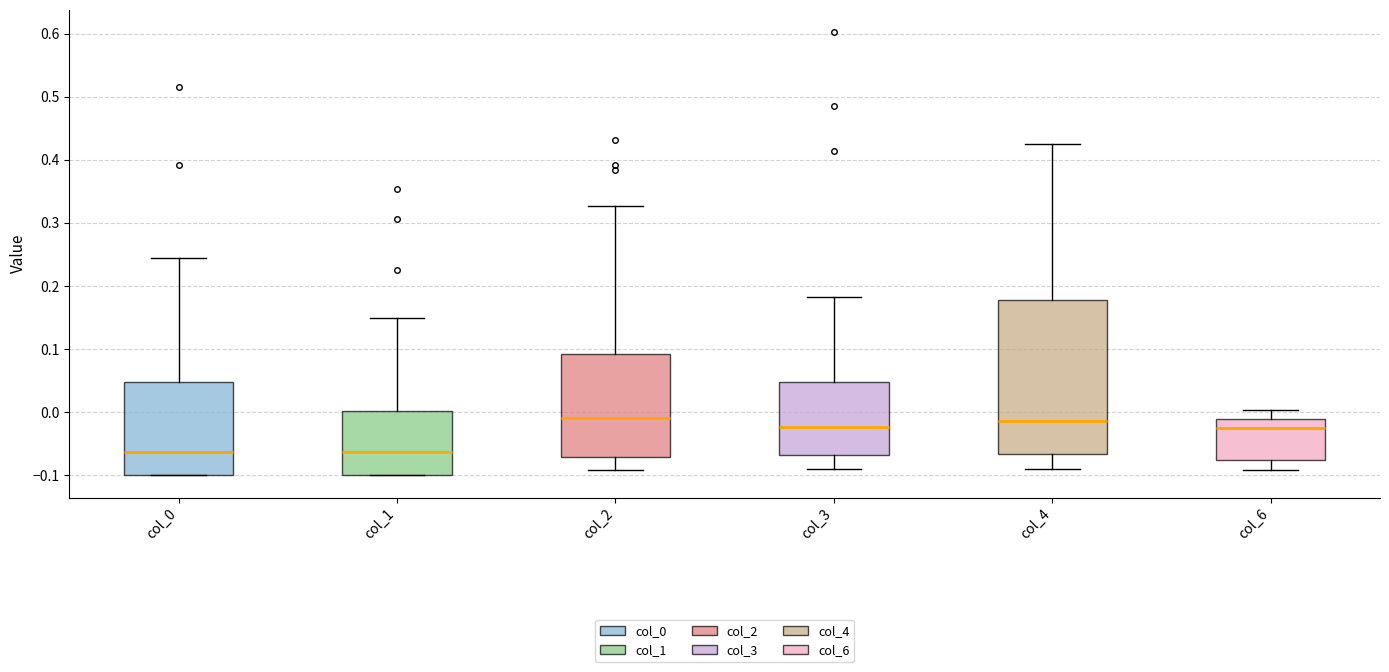

Where is the lower edge of the box for col_6 on the y-axis? The values are not printed on the chart, so give them approximately, as read against the axis.

-0.08